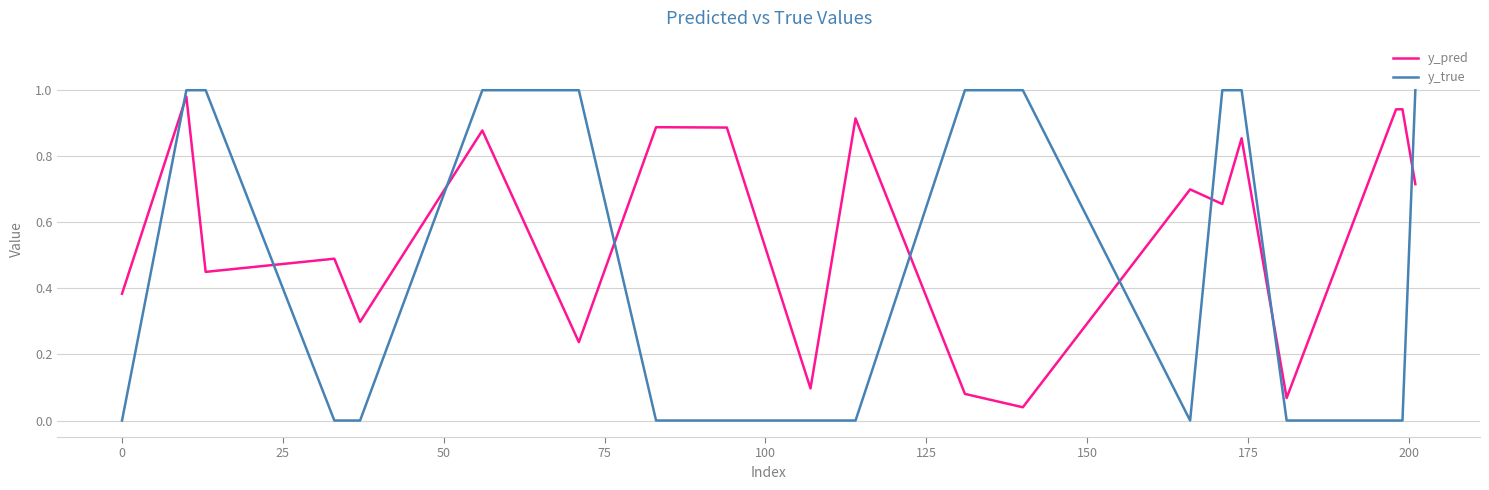

Which series has the widest spread of values?

y_true